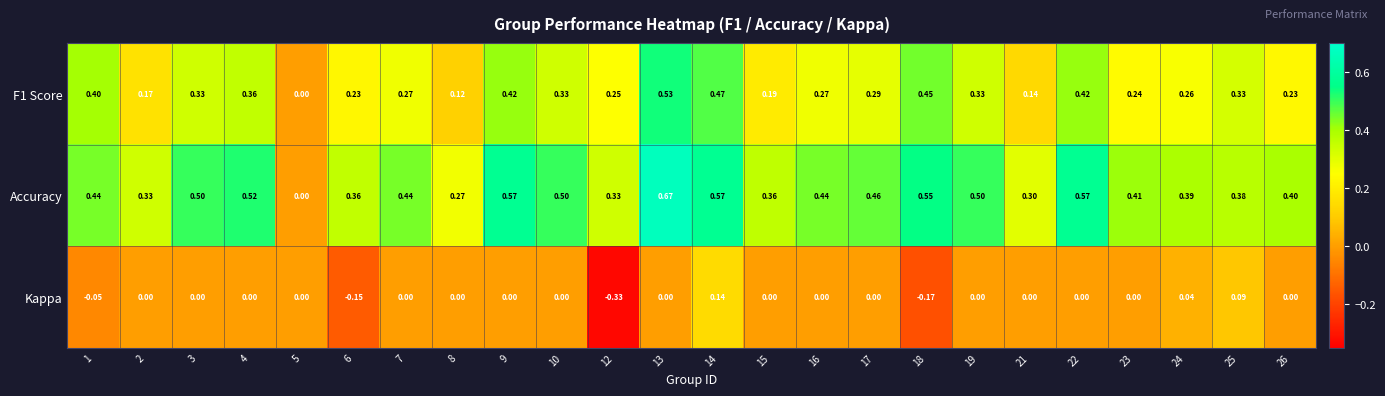

Rank the series by their maximum value, from lowest to highest.

Kappa, F1 Score, Accuracy